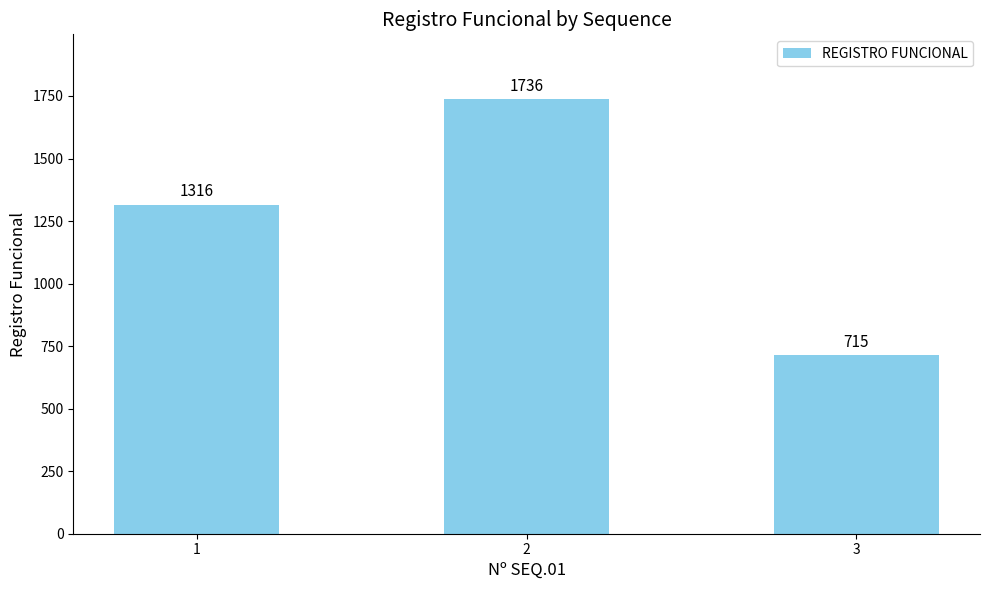

What is the difference between the maximum and minimum values?

1021